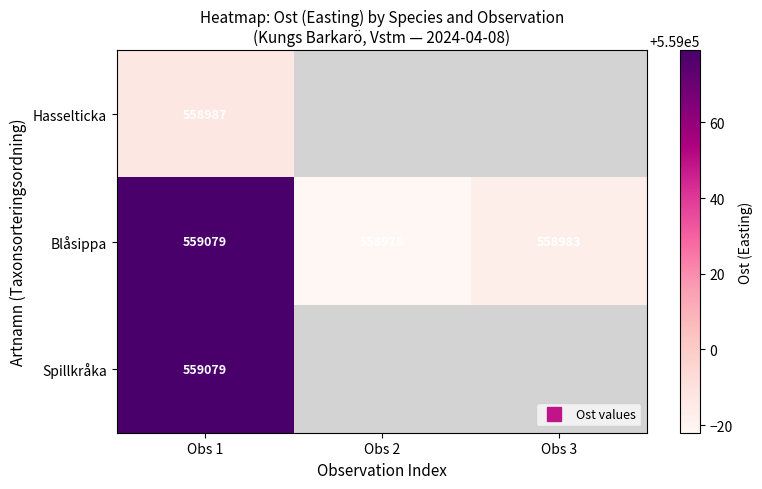

The Blåsippa series shows 369987.3 at Obs 2. True or false?

False